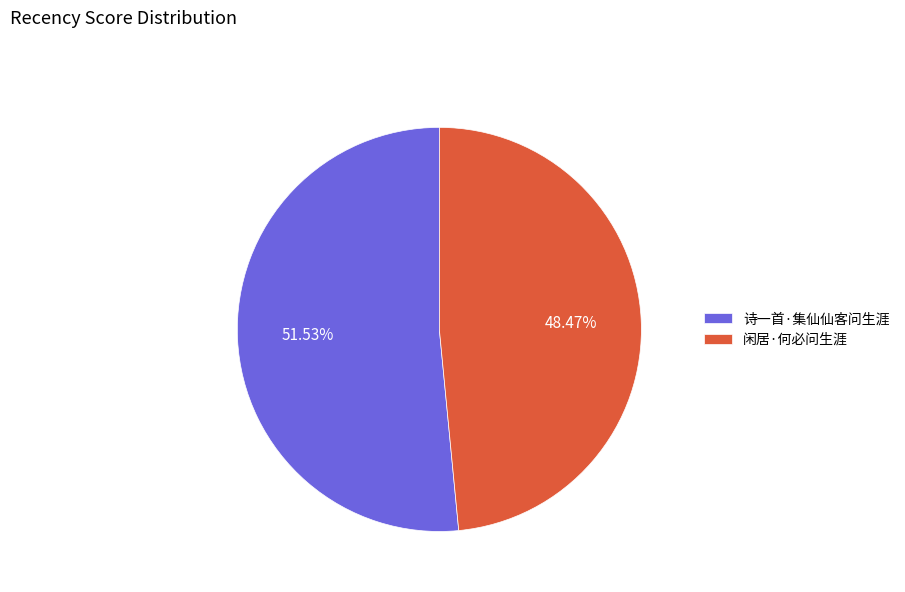

How many slices are in this pie chart?

2